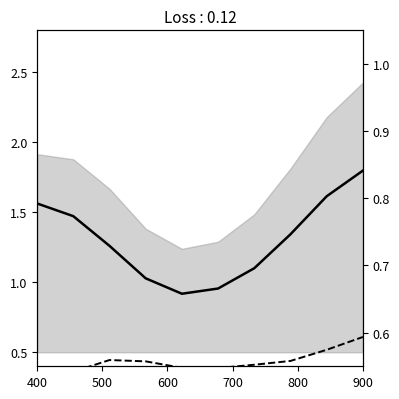

What is the maximum value shown in the chart?

1.8